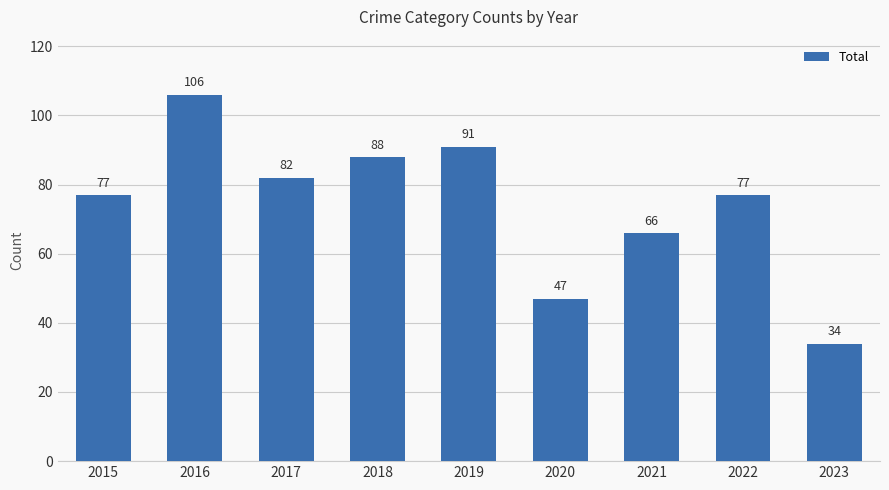

Are the bars grouped side by side (vs. stacked)?

No